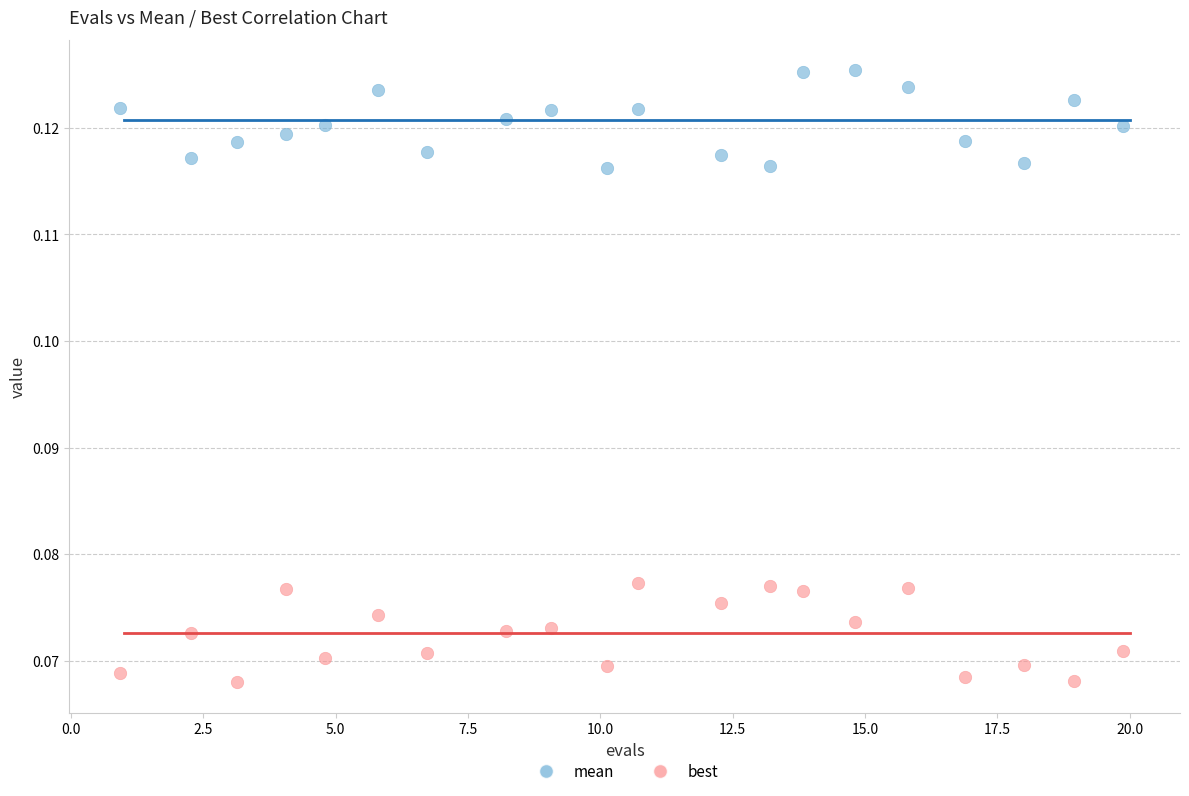

Which series contains the lowest Y value?

best